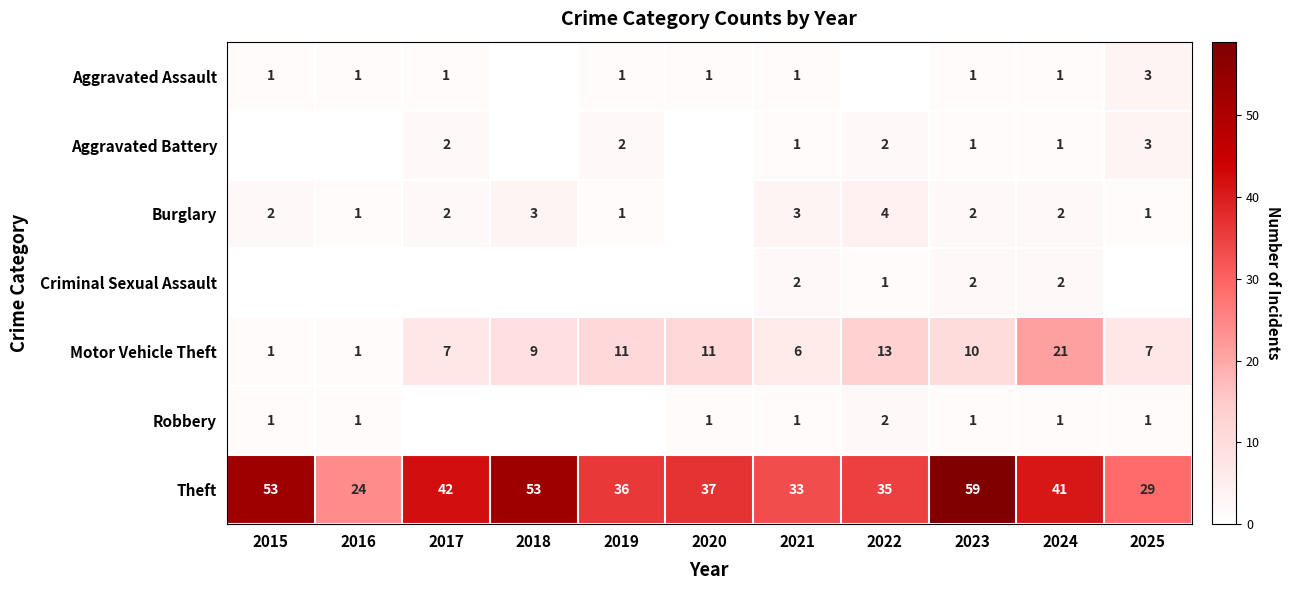

The Theft series shows 33 at 2021. True or false?

True